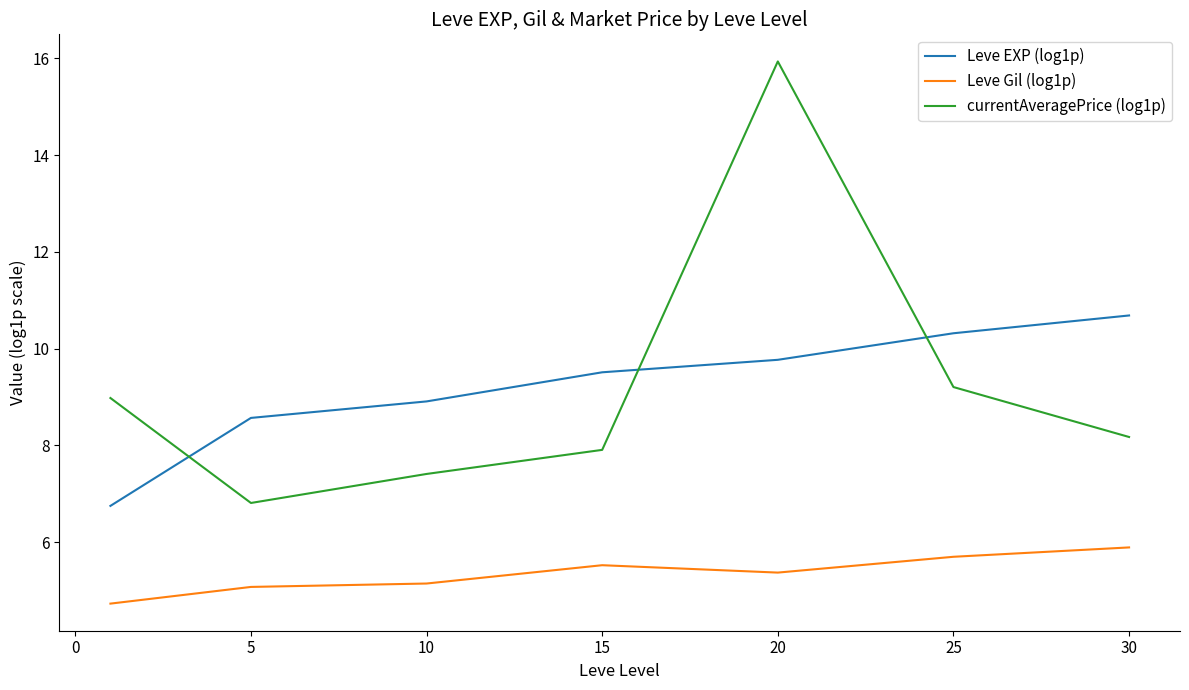

Which series has the largest range (max minus min)?

currentAveragePrice (log1p)